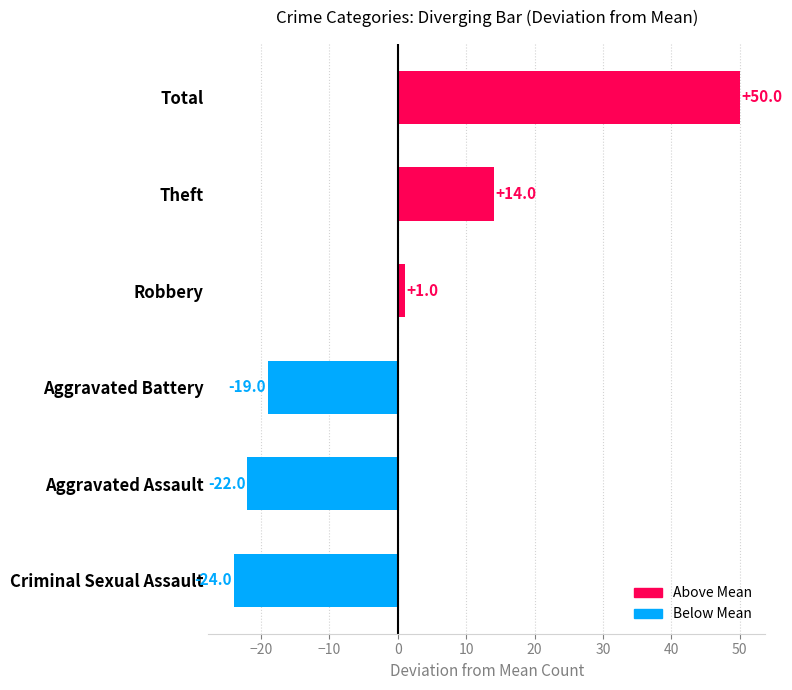

How many distinct data groups are displayed?

1